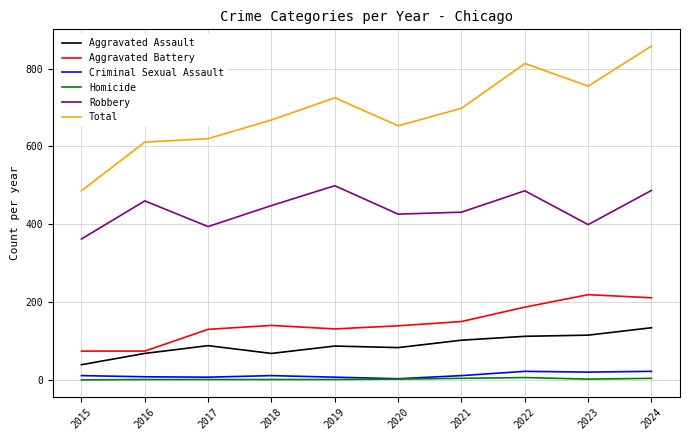

The Aggravated Battery series shows 366 at 2024. True or false?

False